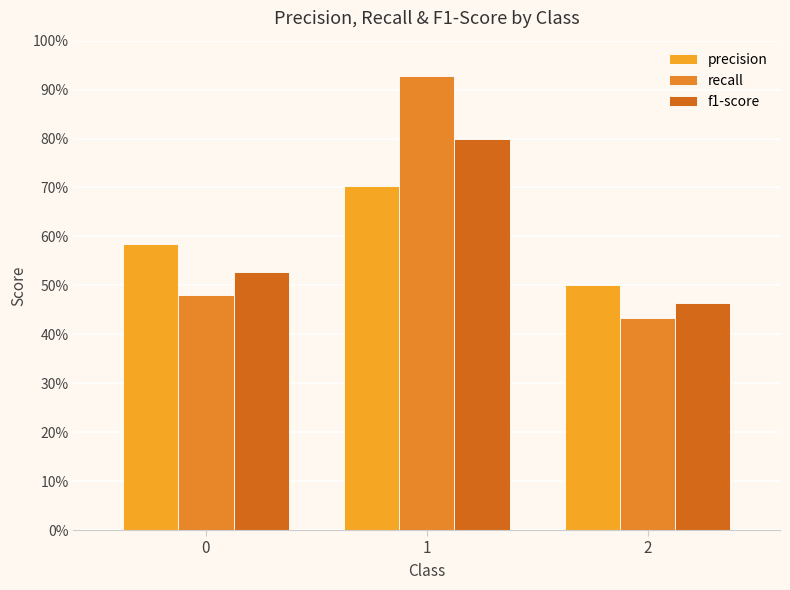

What is the spread (max minus min) of values at 0?

0.1